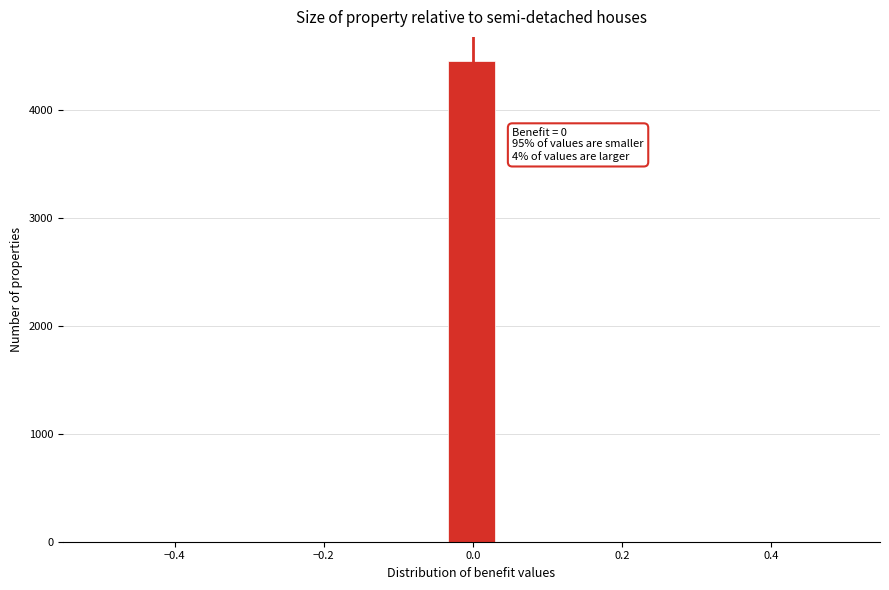

Around what value on the x-axis is the tallest bar? Give the approximate position of its centre, as read against the axis.

0.00